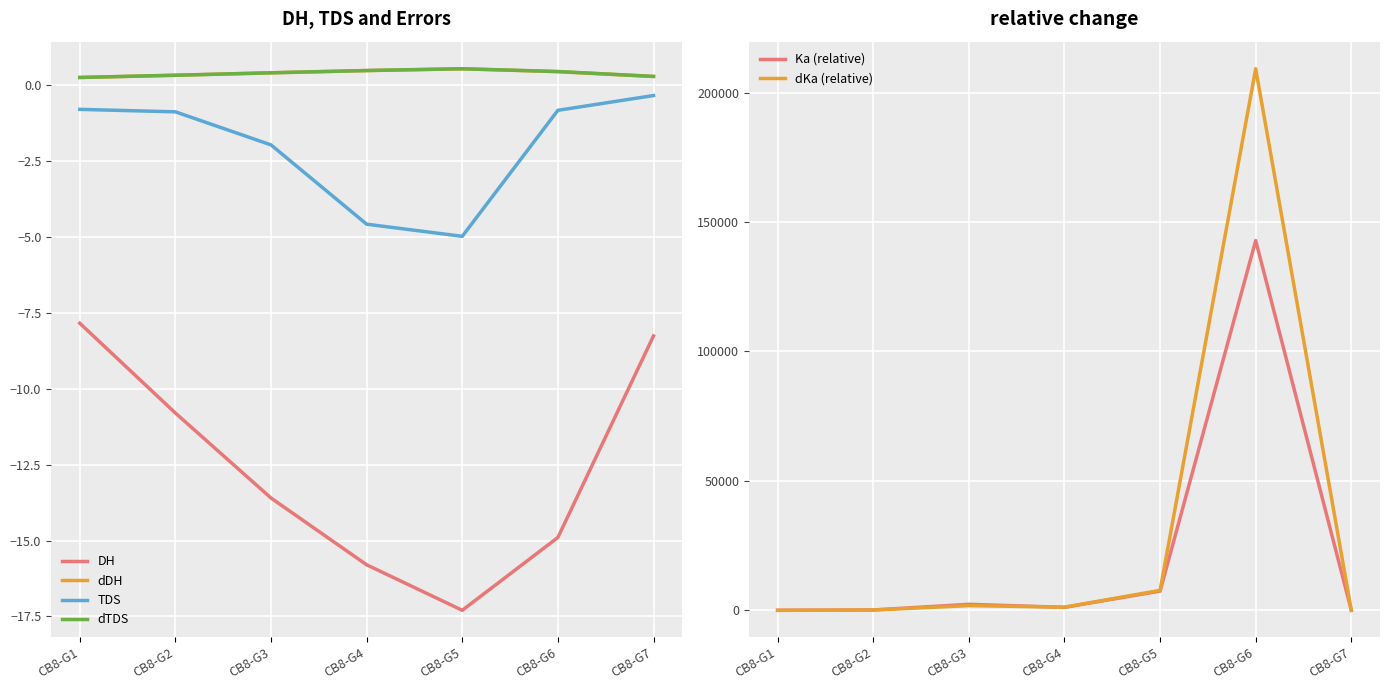

What is the minimum value shown in the chart?

-17.3